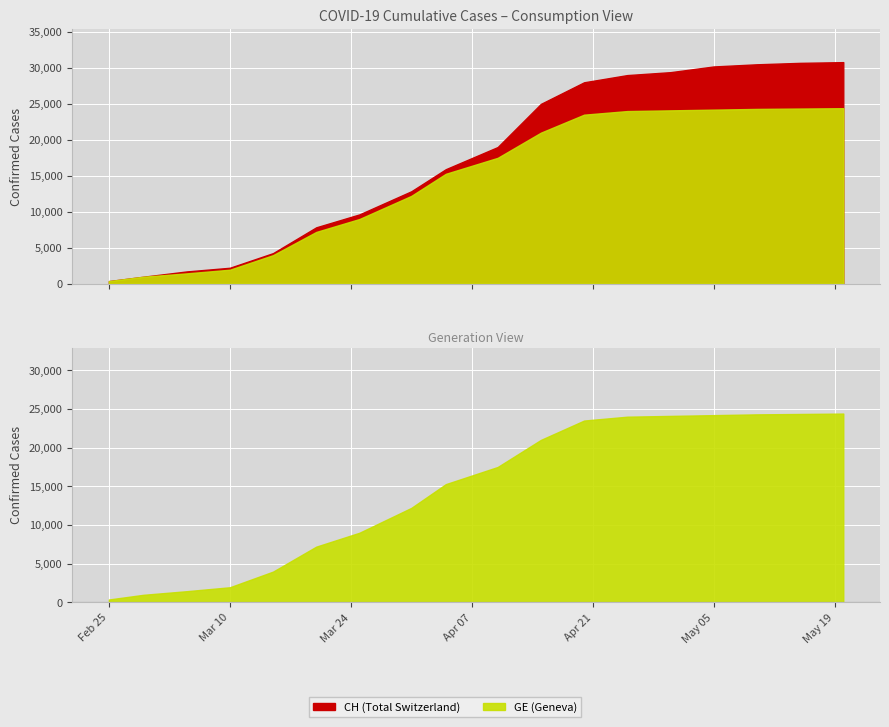

How many categories are shown in the chart?

18